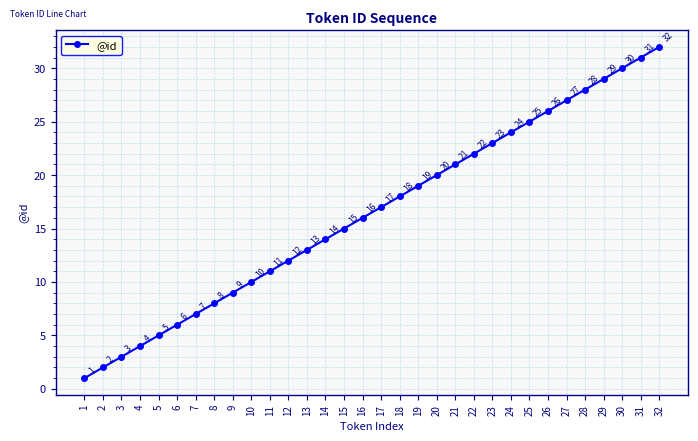

Between 16 and 12, which is larger?

16